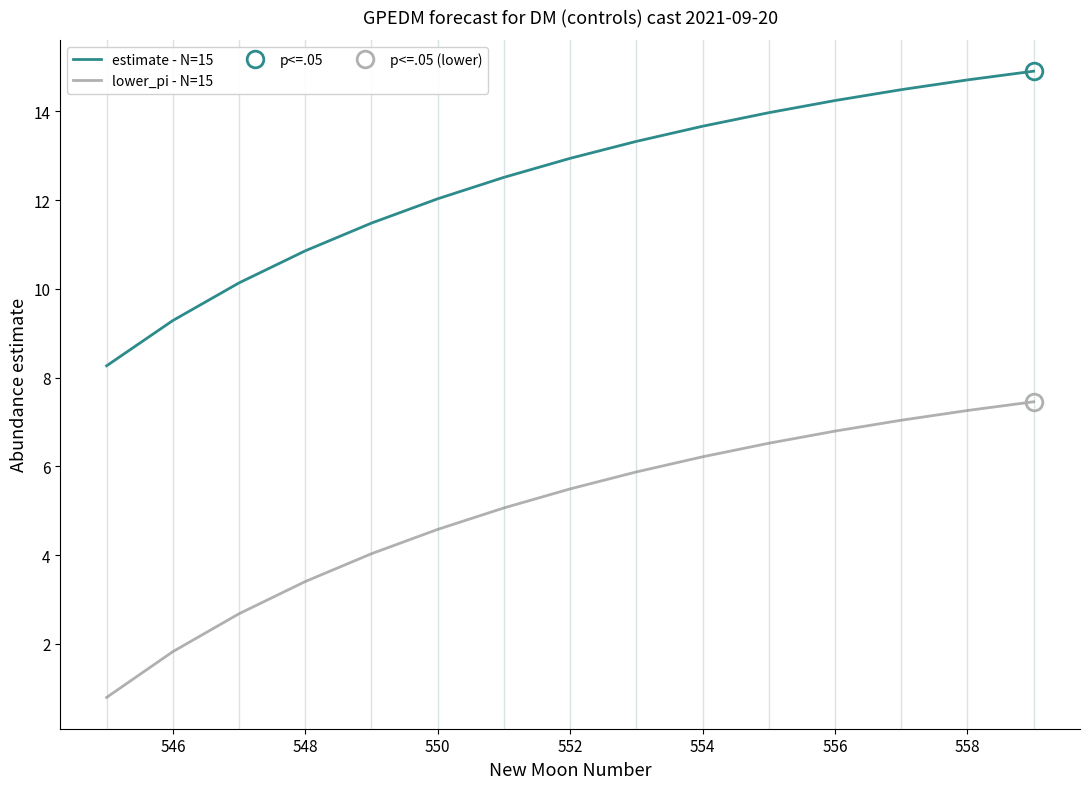

What is the difference between the maximum and second lowest values in the estimate - N=15 series?

5.6